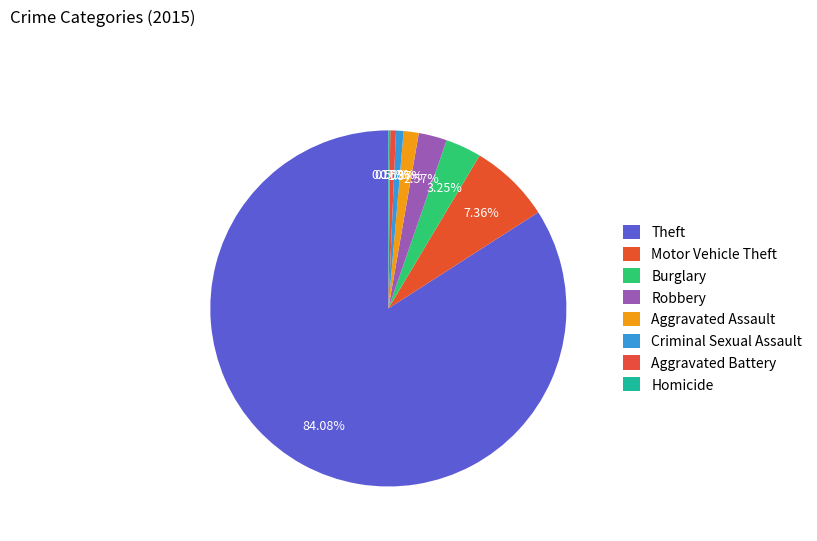

The Aggravated Battery slice represents 12% of the pie. True or false?

False